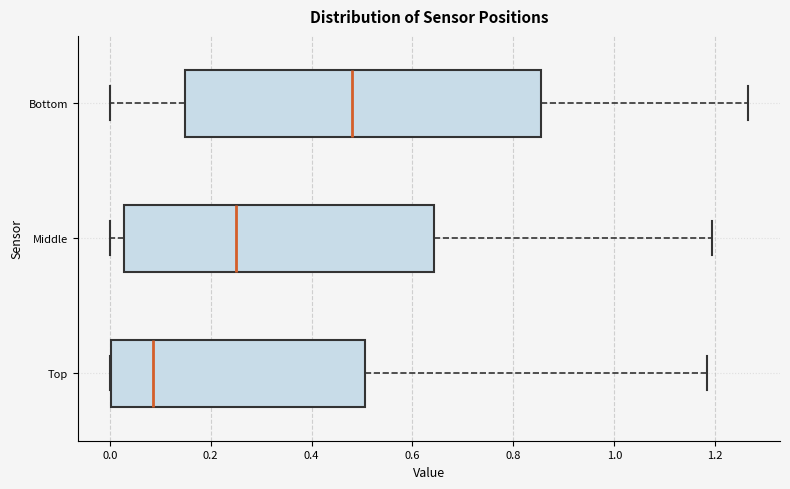

Reading bottom to top, transcribe this box plot: for each box, give where its median line is, the range the box spans, and where its two whiskers end, as read against the x-axis. The values are not printed on the chart, so give them approximately, as read against the axis.

Top: median 0.08, box 0.00 to 0.50, whiskers 0.00 to 1.18
Middle: median 0.24, box 0.02 to 0.64, whiskers 0.00 to 1.20
Bottom: median 0.48, box 0.14 to 0.86, whiskers 0.00 to 1.26